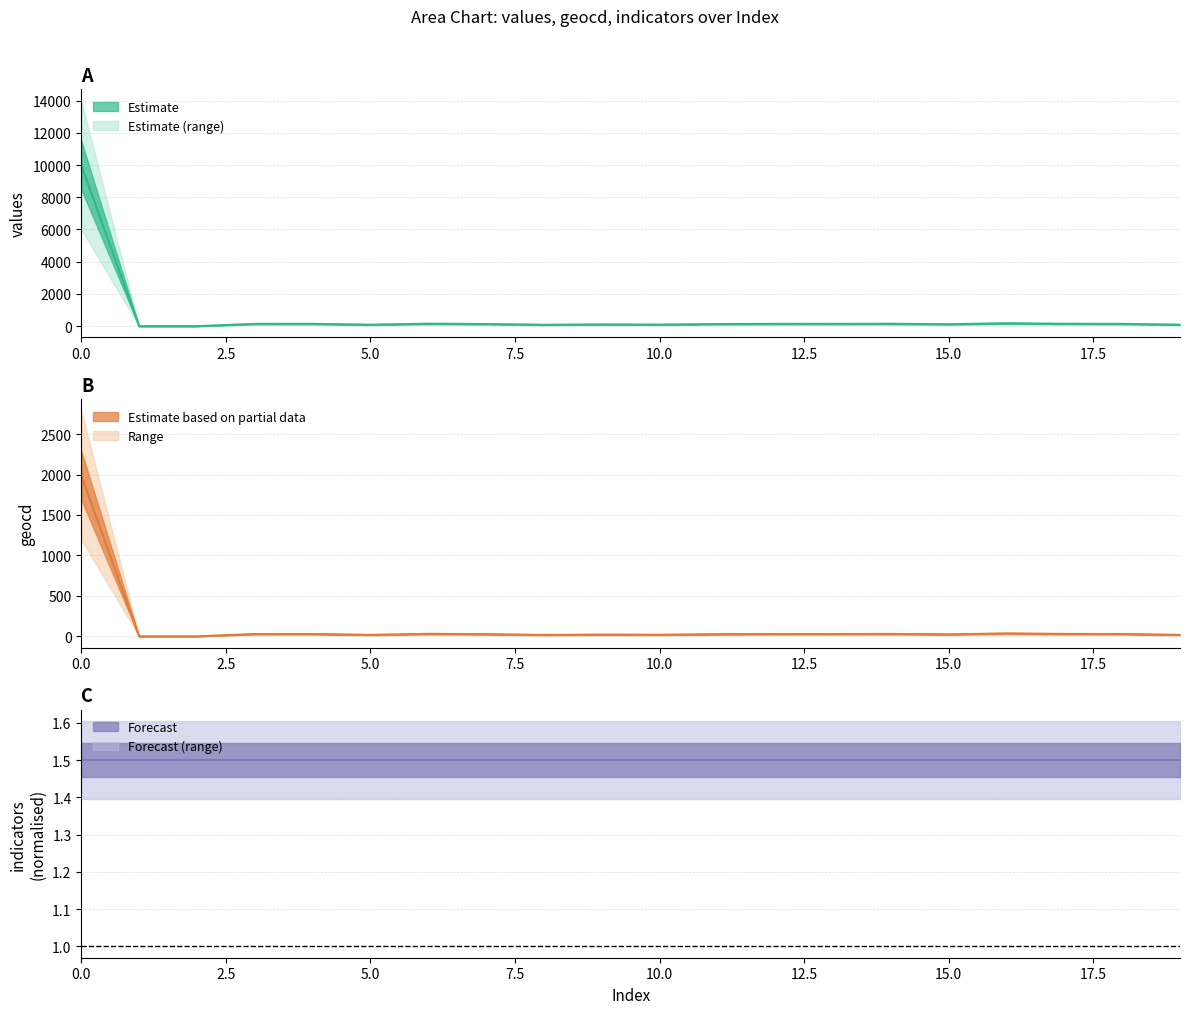

Does the chart display data point markers on the line(s)?

No